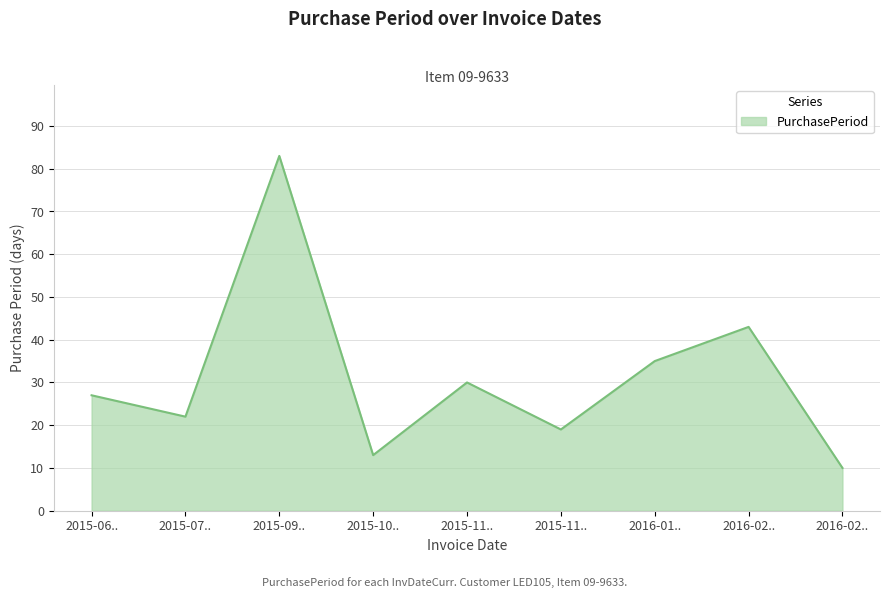

Reading left to right, transcribe all the data shown in this chart.

27	22	83	13	30	19	35	43	10